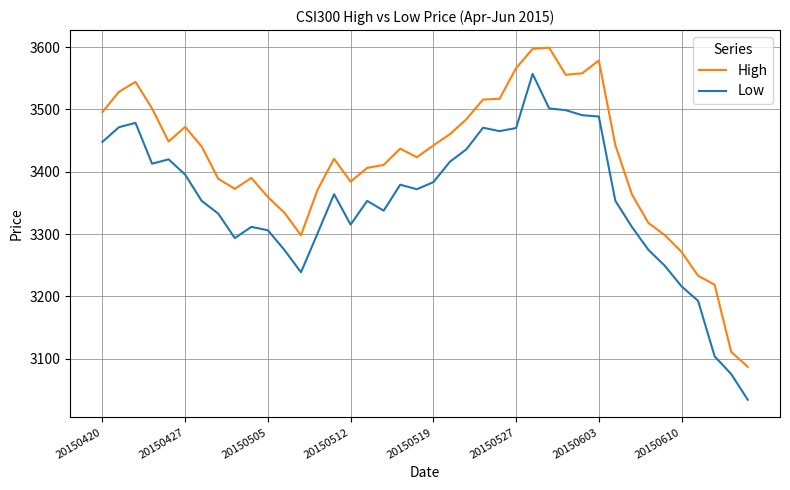

What is the highest value of the High series?

3599.2